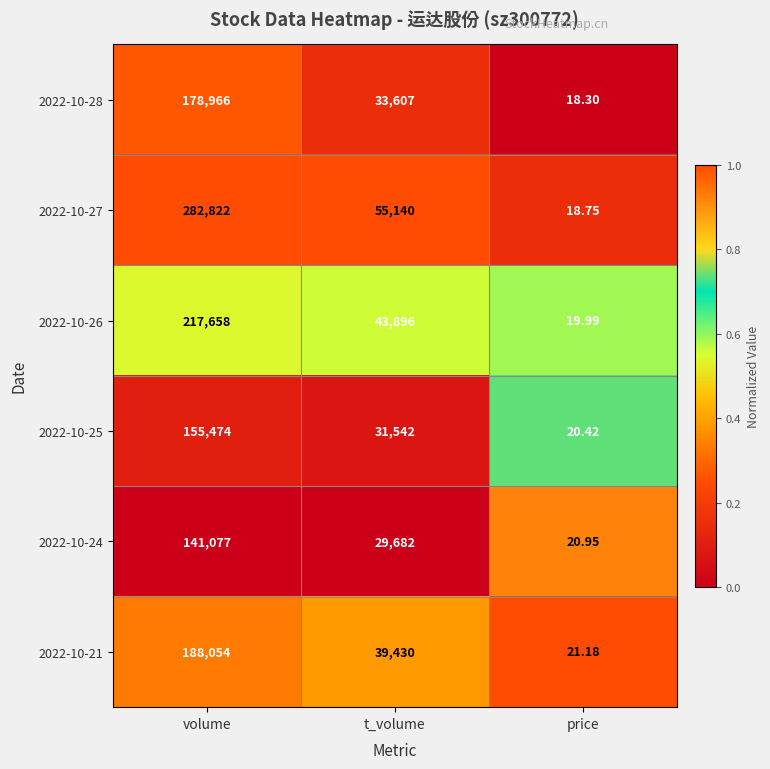

Which series has the largest range (max minus min)?

2022-10-27